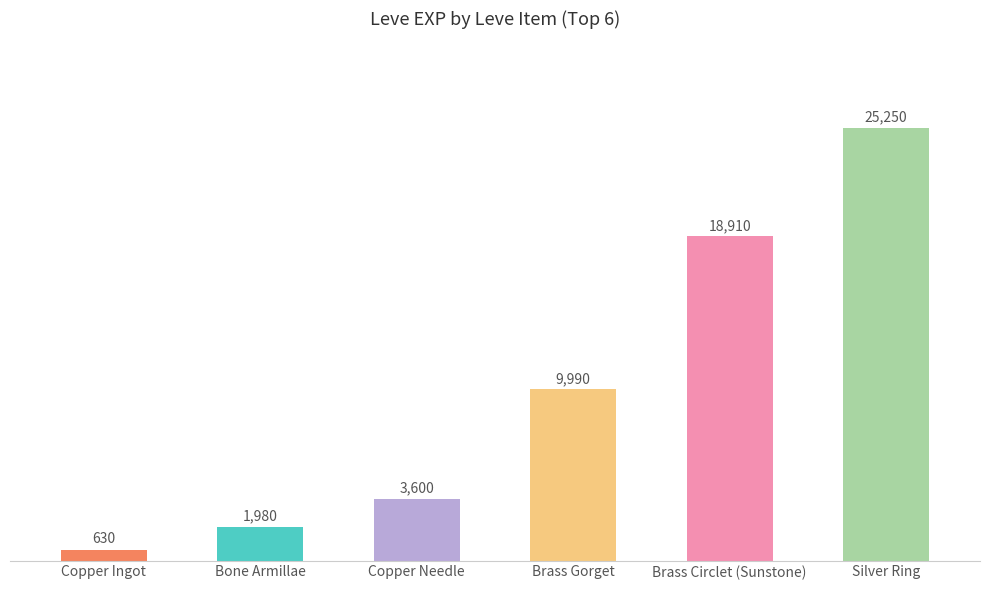

Reading left to right, list all the values displayed in this chart.

Copper Ingot=630	Bone Armillae=1980	Copper Needle=3600	Brass Gorget=9990	Brass Circlet (Sunstone)=18910	Silver Ring=25250